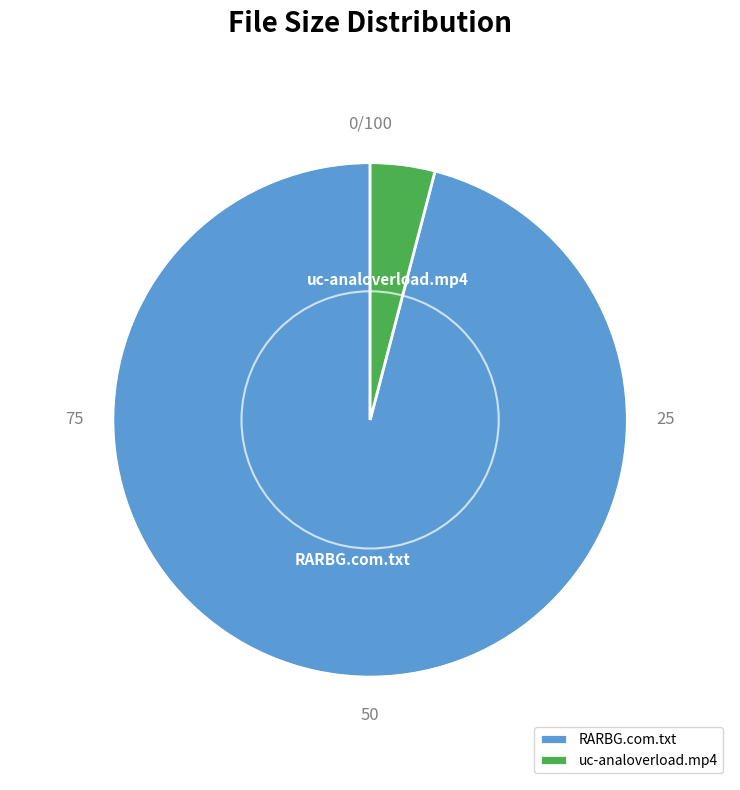

Which slice is the largest?

RARBG.com.txt